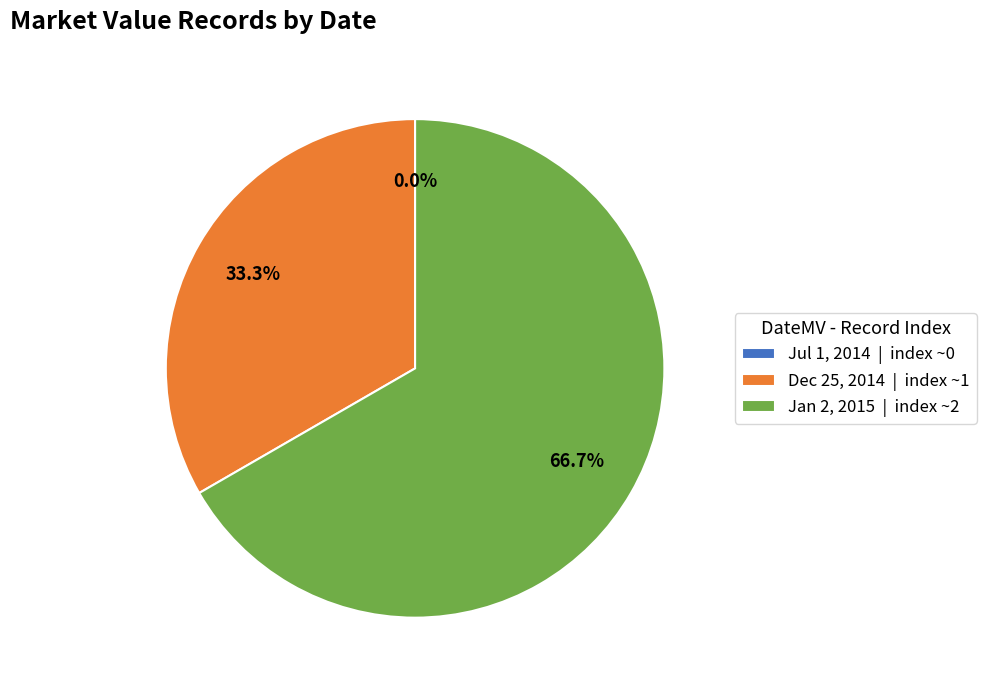

Rank the categories by value from highest to lowest.

Jan 2, 2015, Dec 25, 2014, Jul 1, 2014